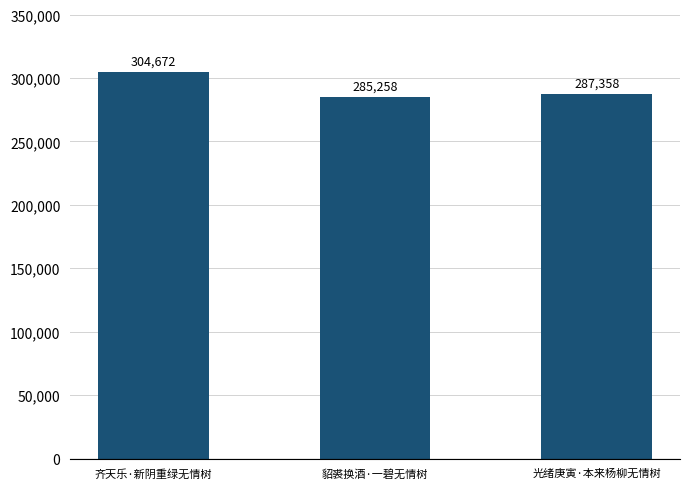

Which has a higher value, 貂裘换酒·一碧无情树 or 齐天乐·新阴重绿无情树?

齐天乐·新阴重绿无情树